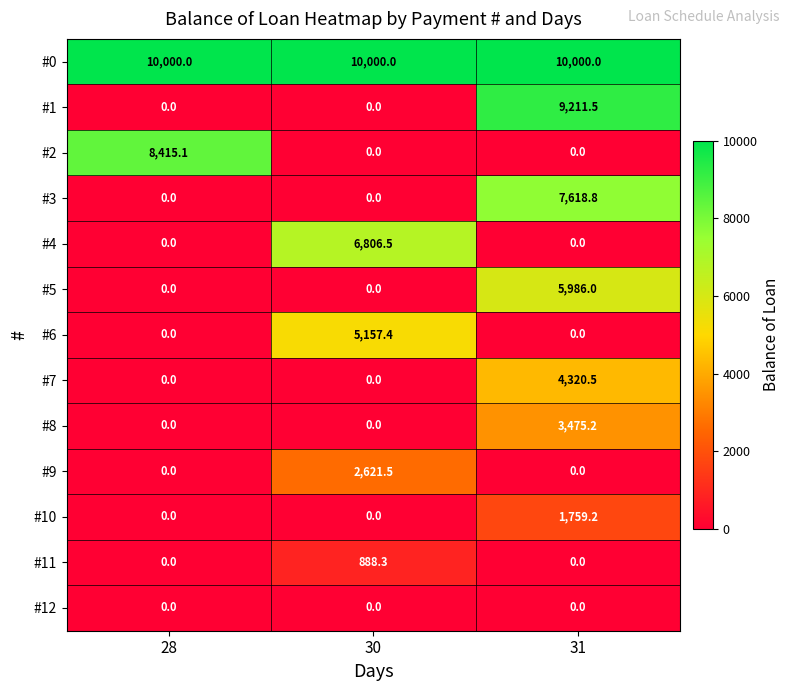

What is the maximum value shown in the chart?

10000.0